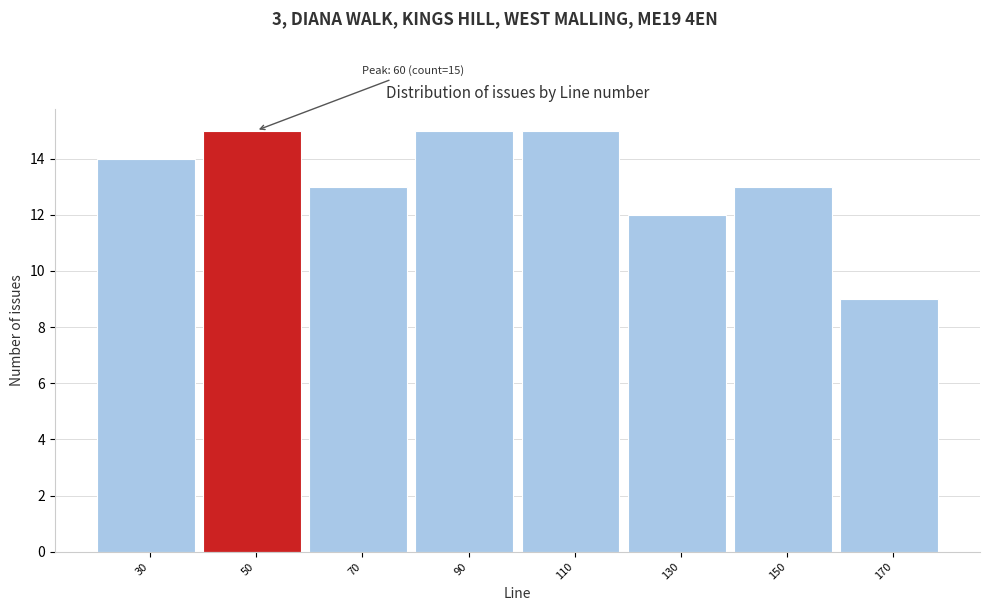

Reading right to left, what are all the values shown in this chart?

170=9	150=13	130=12	110=15	90=15	70=13	50=15	30=14